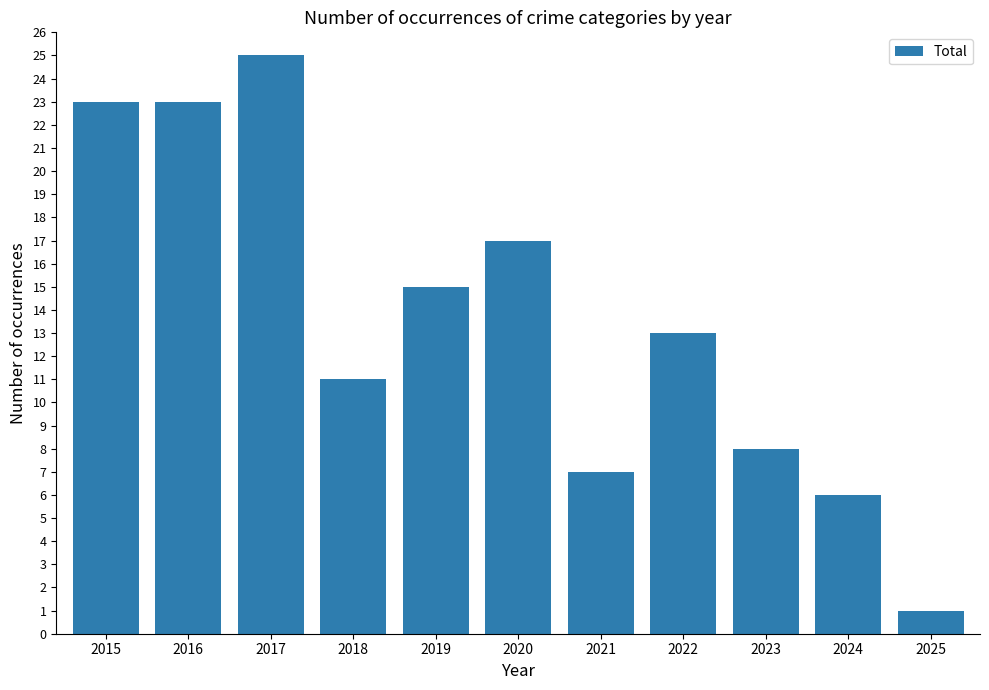

Reading left to right, extract all data points from this chart.

2015=23	2016=23	2017=25	2018=11	2019=15	2020=17	2021=7	2022=13	2023=8	2024=6	2025=1